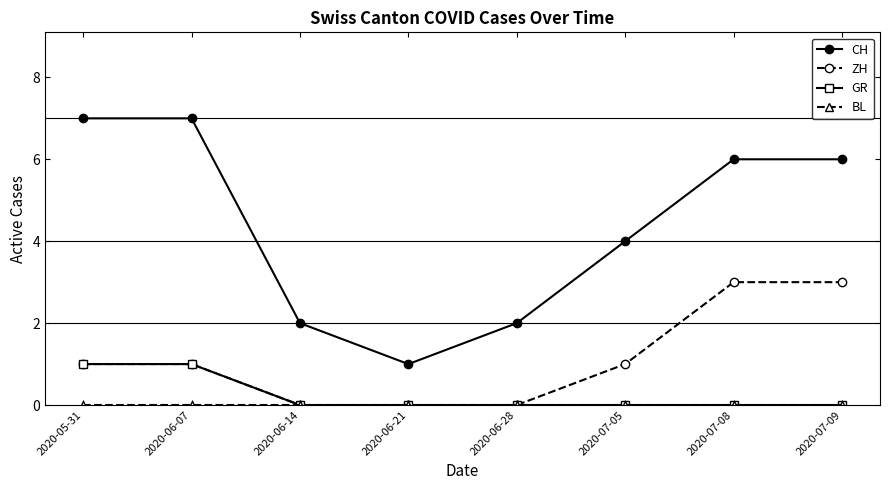

How many categories are shown in the chart?

8